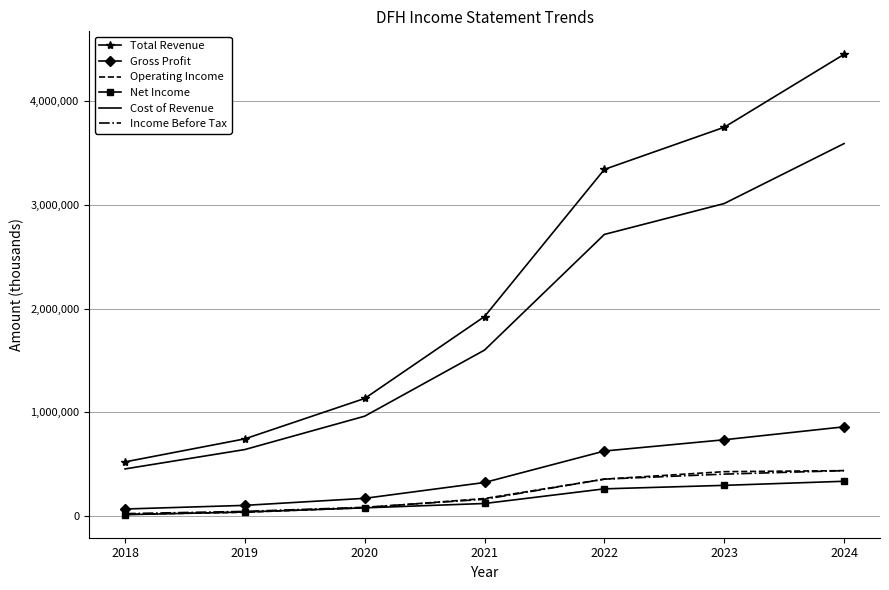

Which series has the largest total across all categories?

Total Revenue